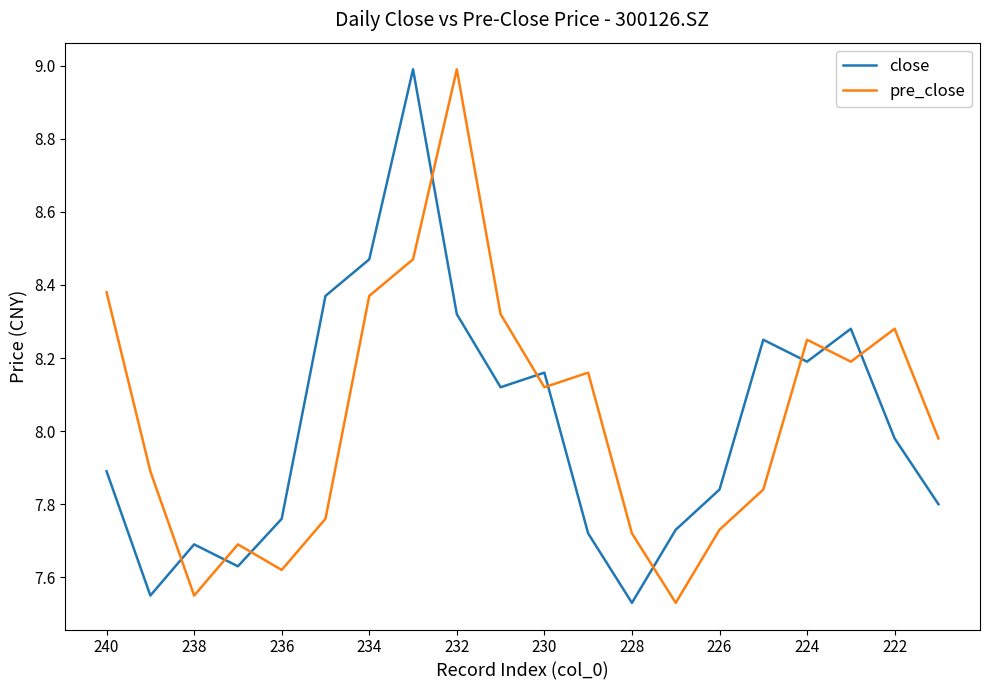

List the series in order of their overall mean, highest first.

pre_close, close